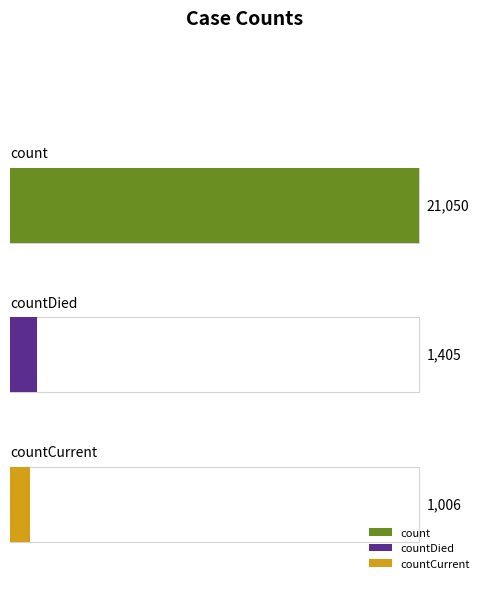

At which category does the chart reach its peak across all series?

count